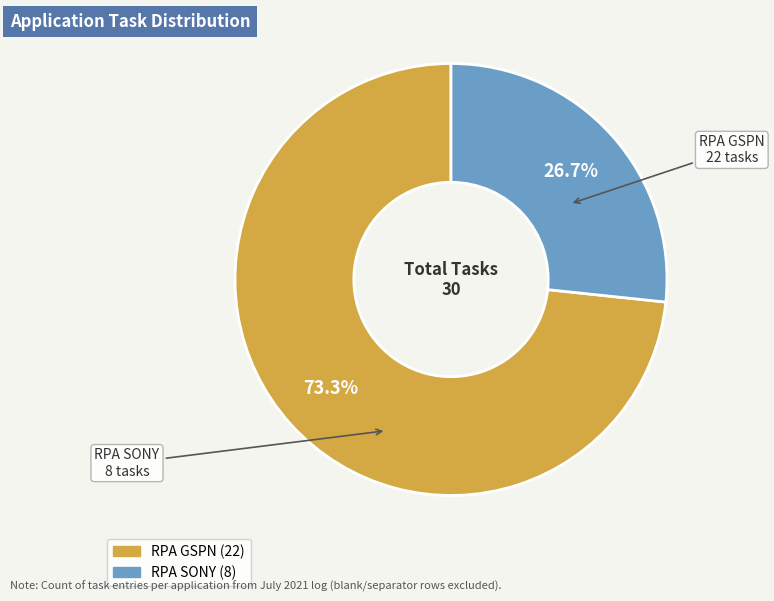

To the nearest percent, what portion does RPA SONY represent?

27%